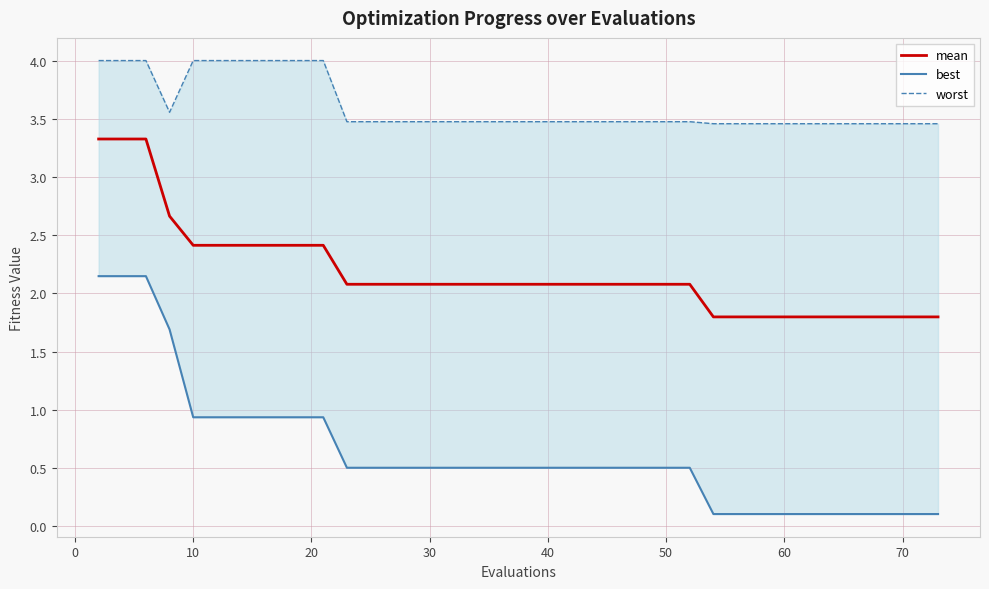

Which series has the largest range (max minus min)?

best